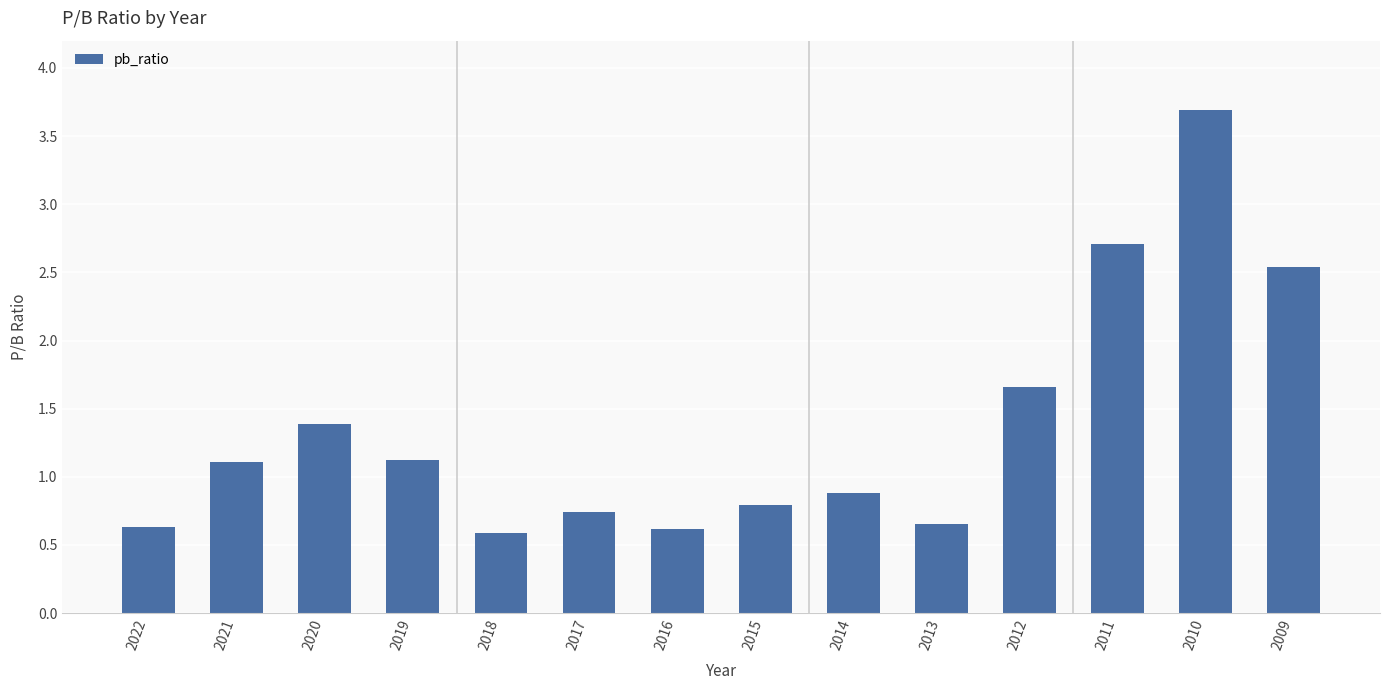

How many data points does each series have?

14